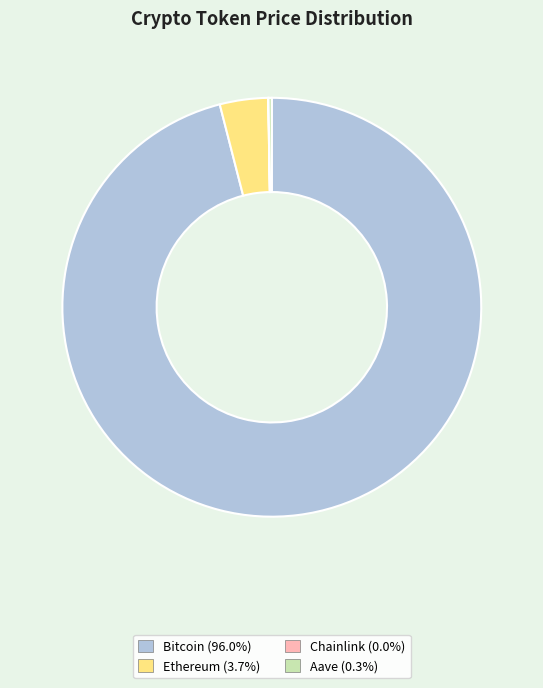

Which has a higher value, Ethereum or Bitcoin?

Bitcoin